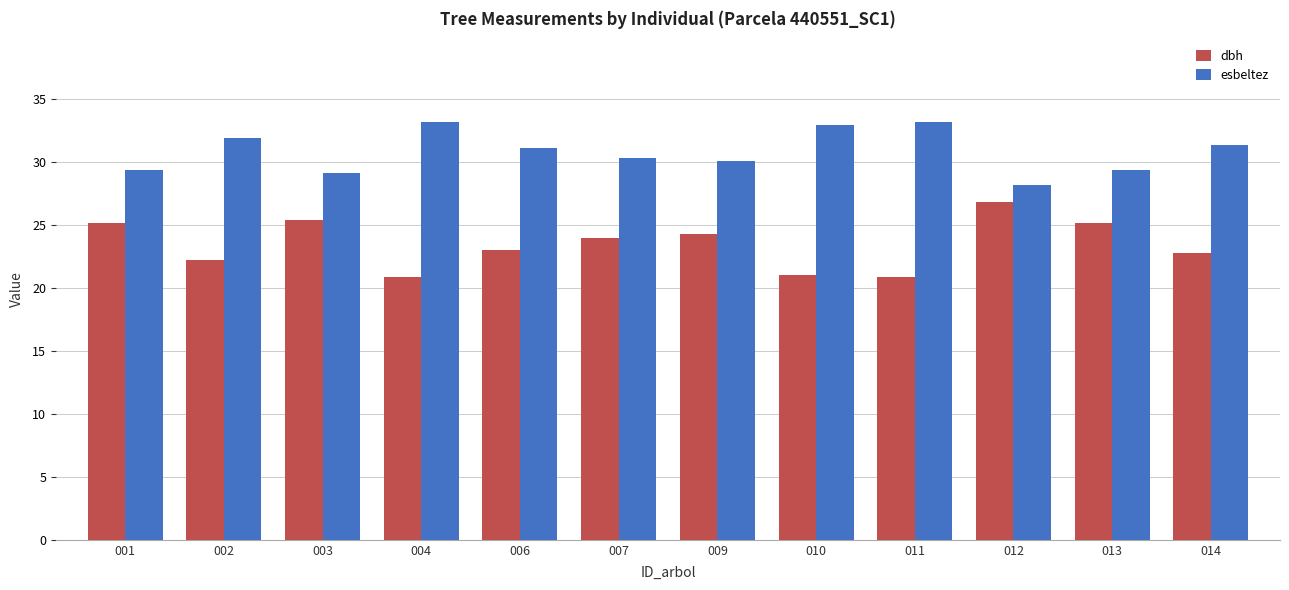

Is the value of dbh at 003 greater than the value of esbeltez at 010?

No